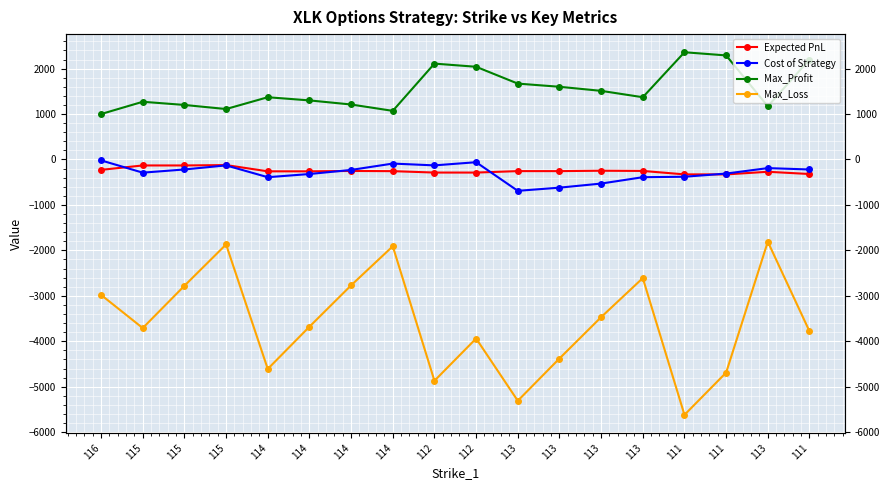

Reading right to left, what are all the values shown in this chart?

Expected PnL: -319.9	-270.6	-328.4	-328.1	-252.1	-247.6	-256.1	-255.9	-288.1	-287.9	-256.9	-252.4	-260.9	-260.6	-123.2	-131.7	-131.4	-228.6
Cost of Strategy: -220.0	-190.0	-310.0	-380.0	-390.0	-530.0	-620.0	-690.0	-60.0	-130.0	-90.0	-230.0	-320.0	-390.0	-130.0	-220.0	-290.0	-20.0
Max_Profit: 2200.0	1170.0	2290.0	2360.0	1370.0	1510.0	1600.0	1670.0	2040.0	2110.0	1070.0	1210.0	1300.0	1370.0	1110.0	1200.0	1270.0	1000.0
Max_Loss: -3780.0	-1810.0	-4690.0	-5620.0	-2610.0	-3470.0	-4380.0	-5310.0	-3940.0	-4870.0	-1910.0	-2770.0	-3680.0	-4610.0	-1870.0	-2780.0	-3710.0	-2980.0